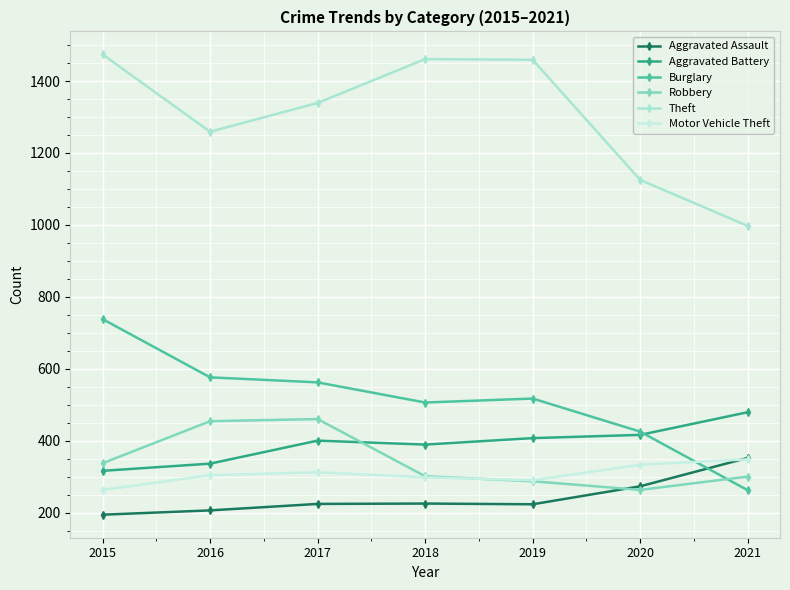

At which label does Burglary reach its peak?

2015